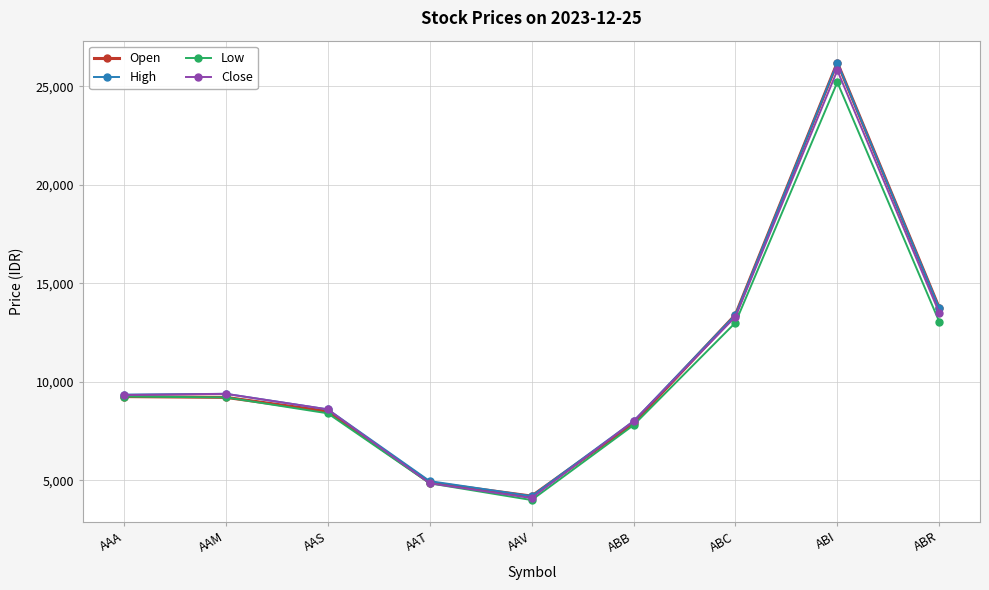

Read the Close value at ABB.

8000